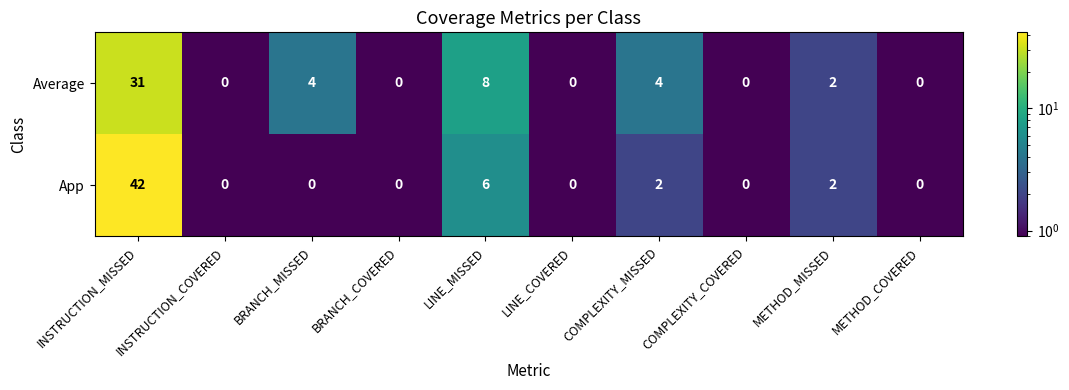

At which label is App closest to 21?

LINE_MISSED